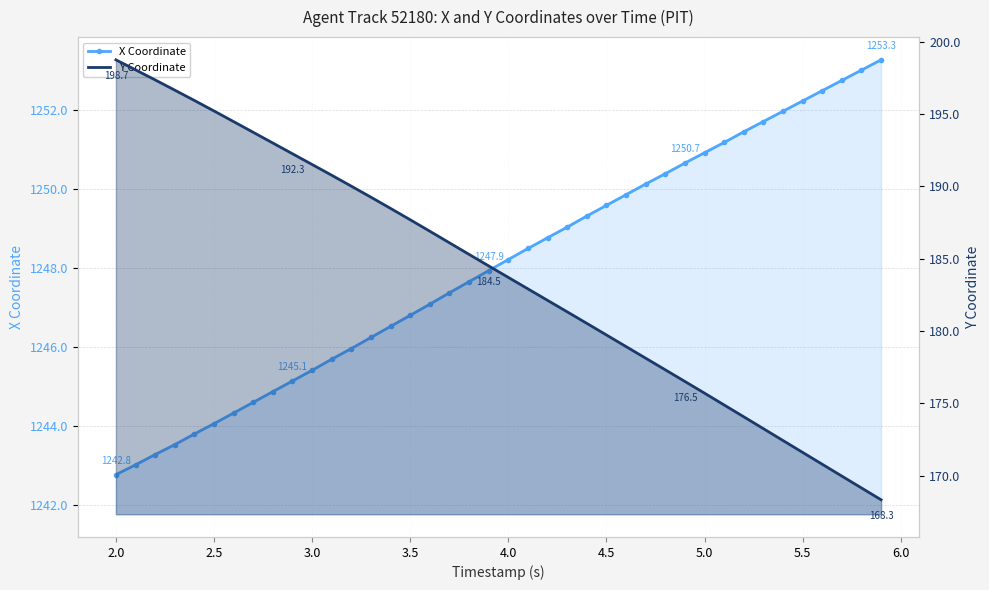

At how many categories does at least one series exceed 412?

40